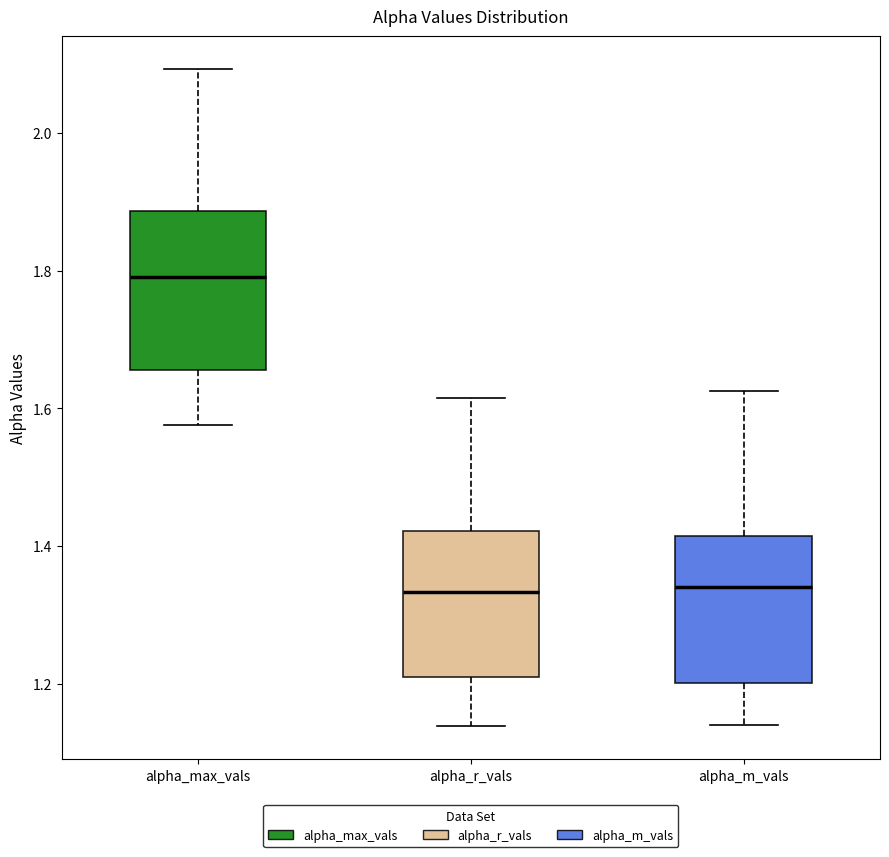

Where does the lower whisker of the box for alpha_r_vals end on the y-axis? The values are not printed on the chart, so give them approximately, as read against the axis.

1.14